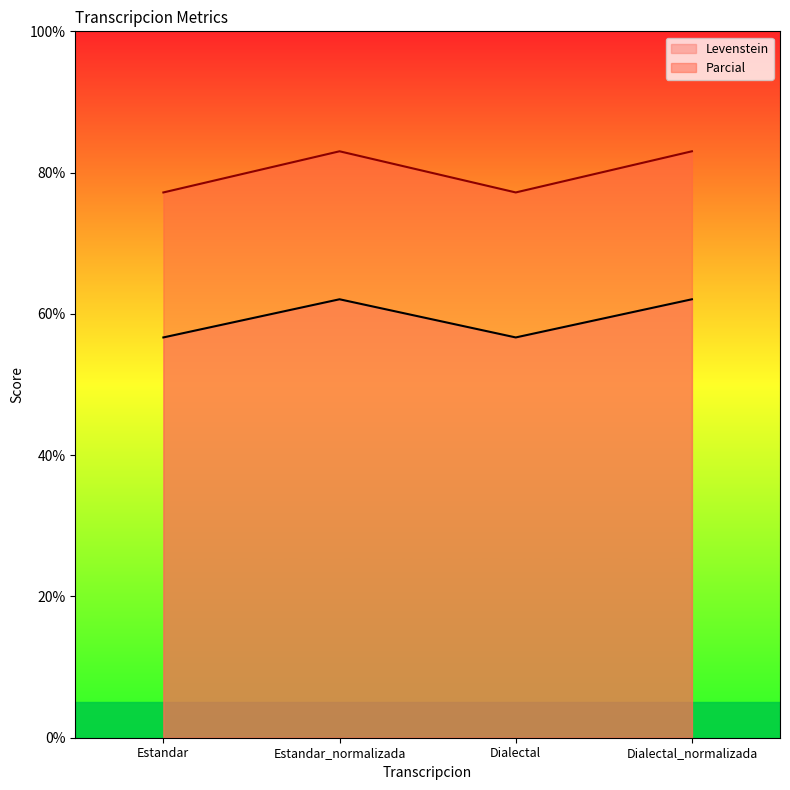

What position from the right is Dialectal?

2